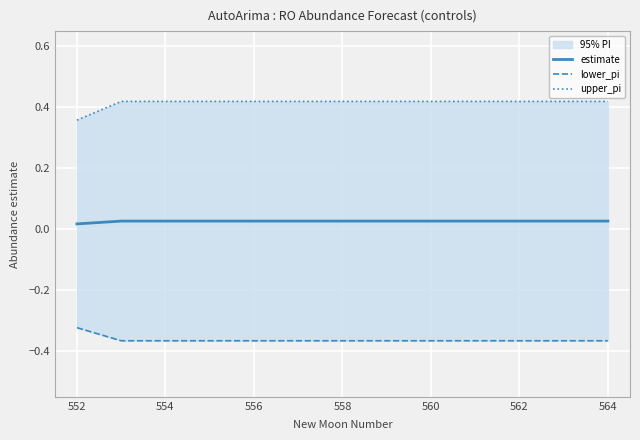

How many upper_pi values are between 0 and 1?

13